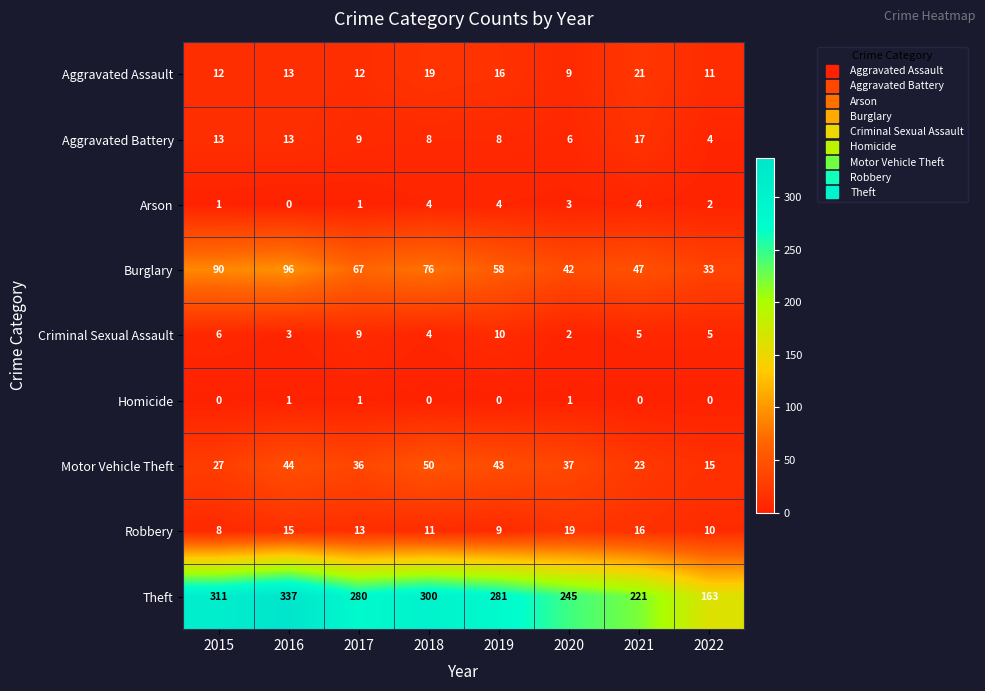

What is the maximum value shown in the chart?

337